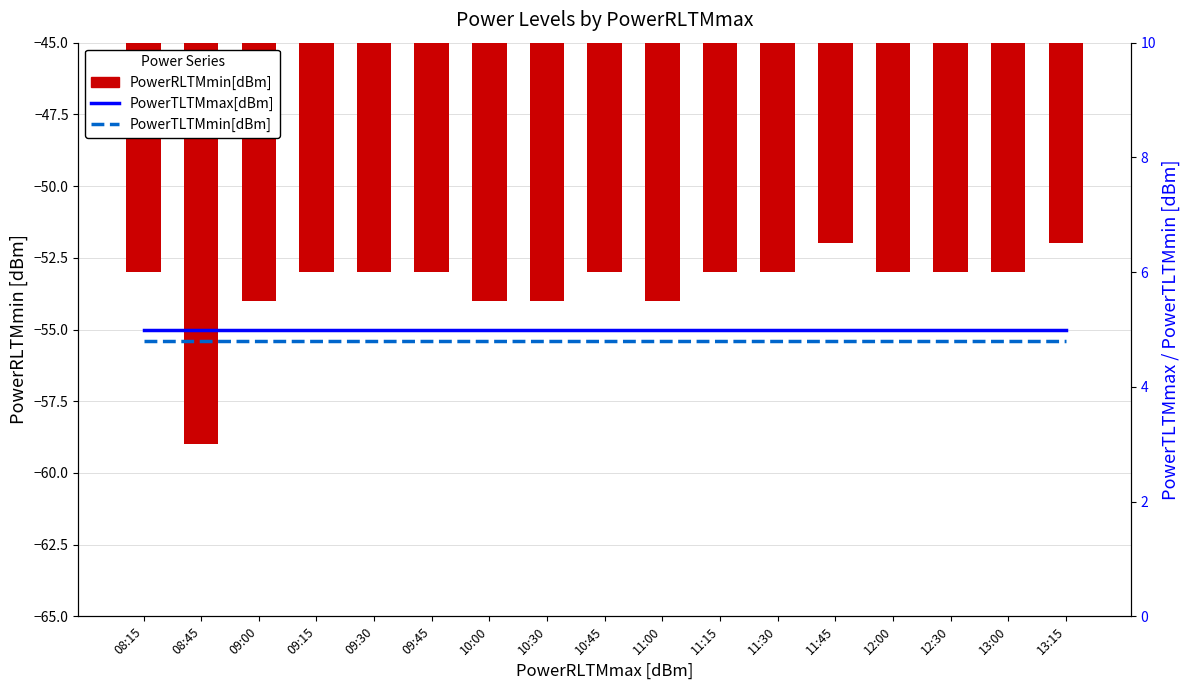

Is it true that PowerRLTMmin[dBm] equals -53.0 at 11:30?

True